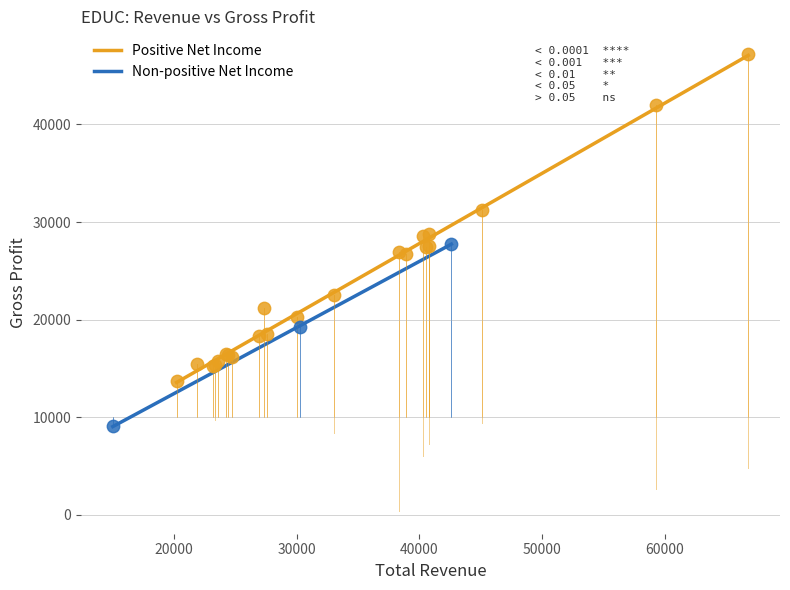

Which series has the largest Y range (max minus min)?

Positive Net Income